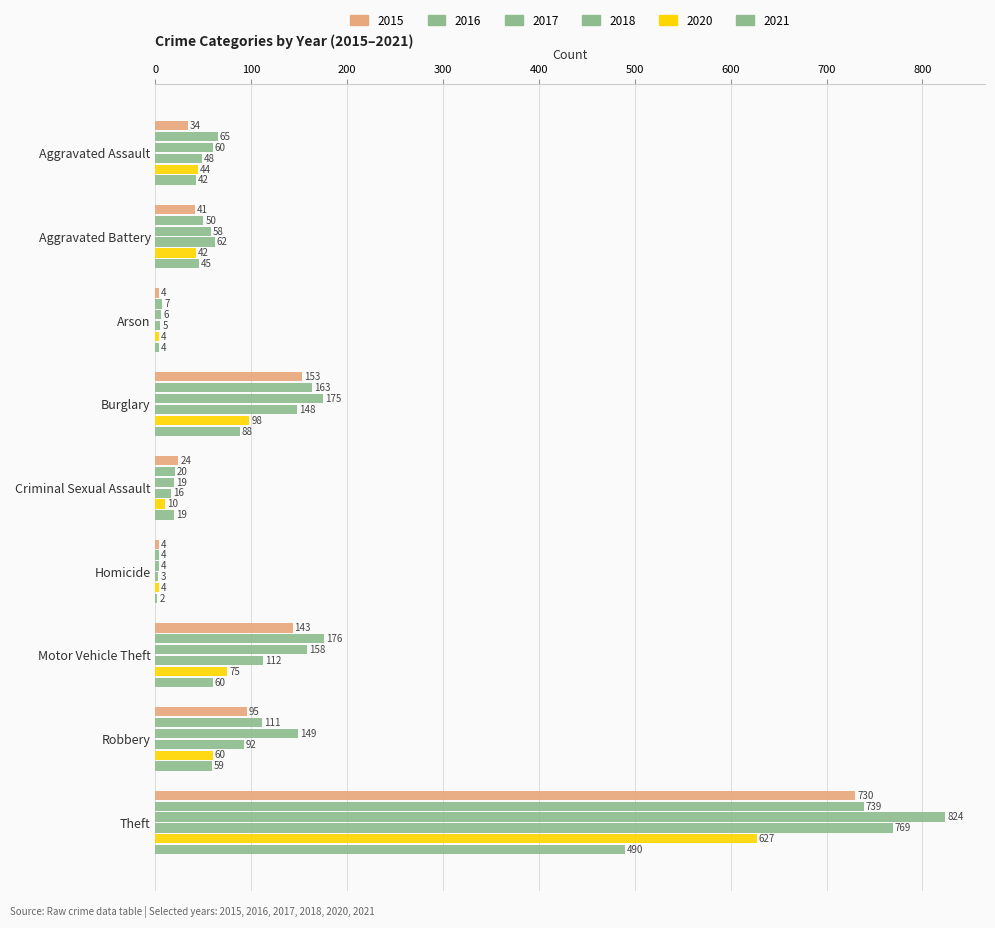

How many series are shown in this chart?

6